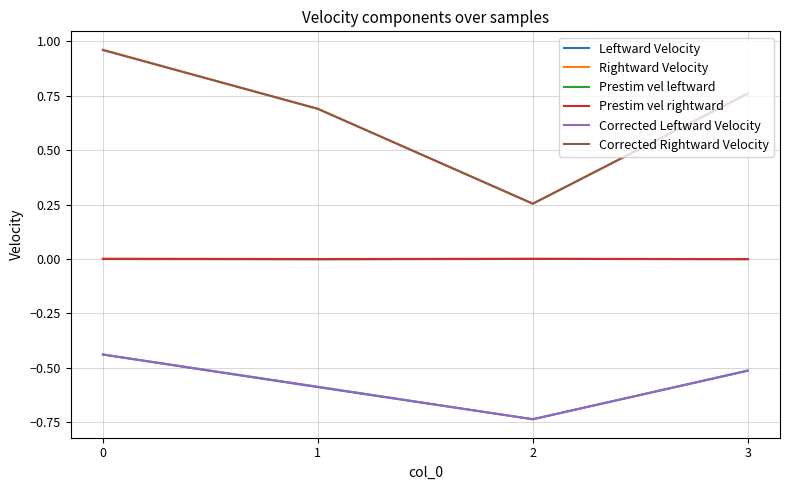

True or false: Prestim vel rightward and Corrected Leftward Velocity cross at least once.

False